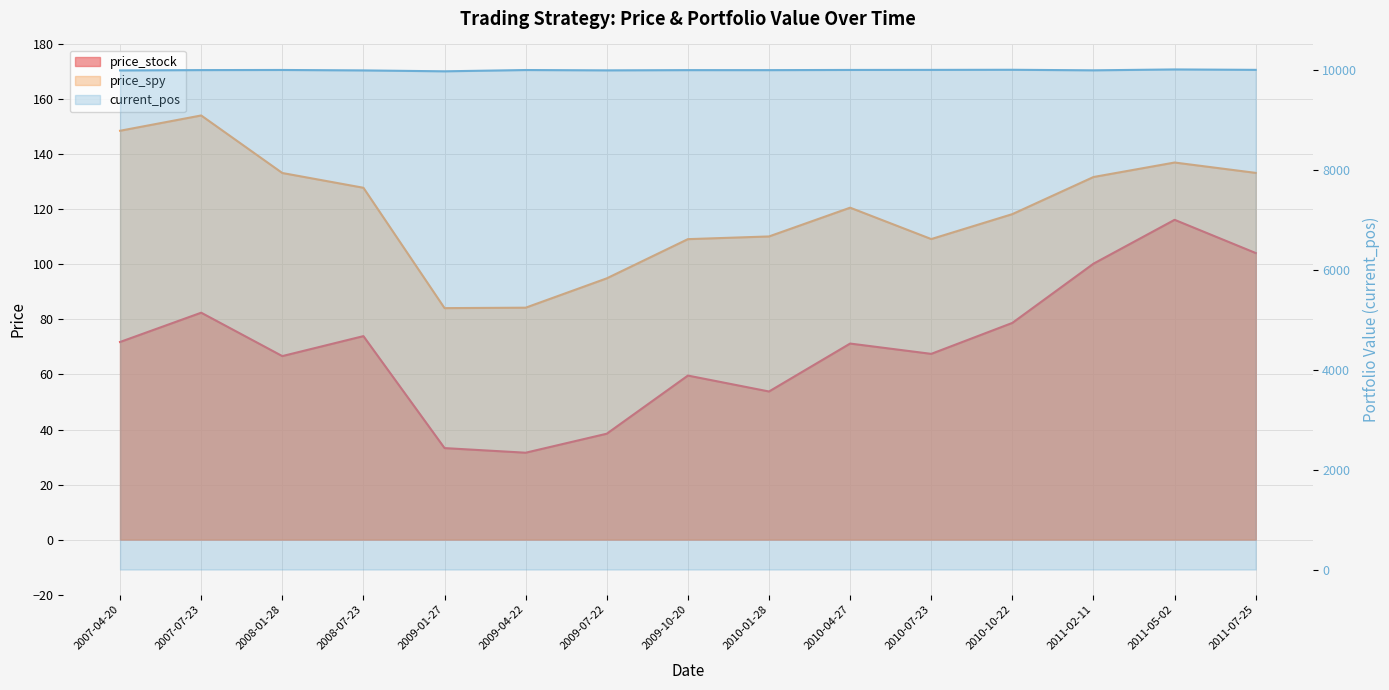

Where is current_pos nearest to the value 10000?

2007-04-20